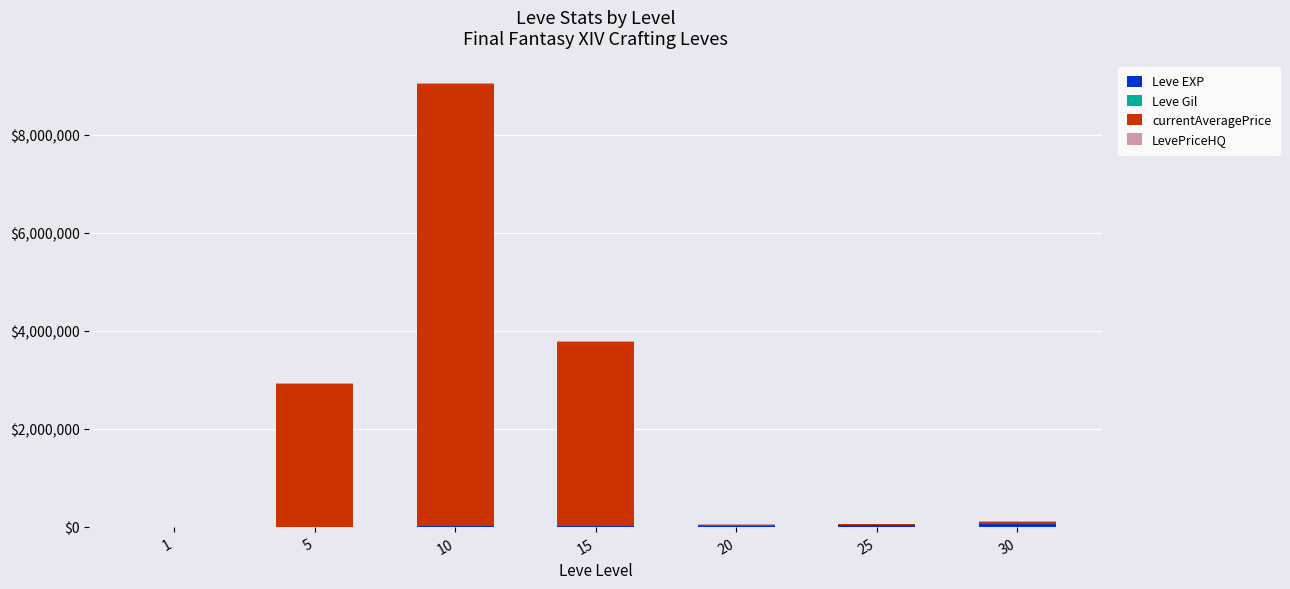

At which category is the sum across all series the highest?

10